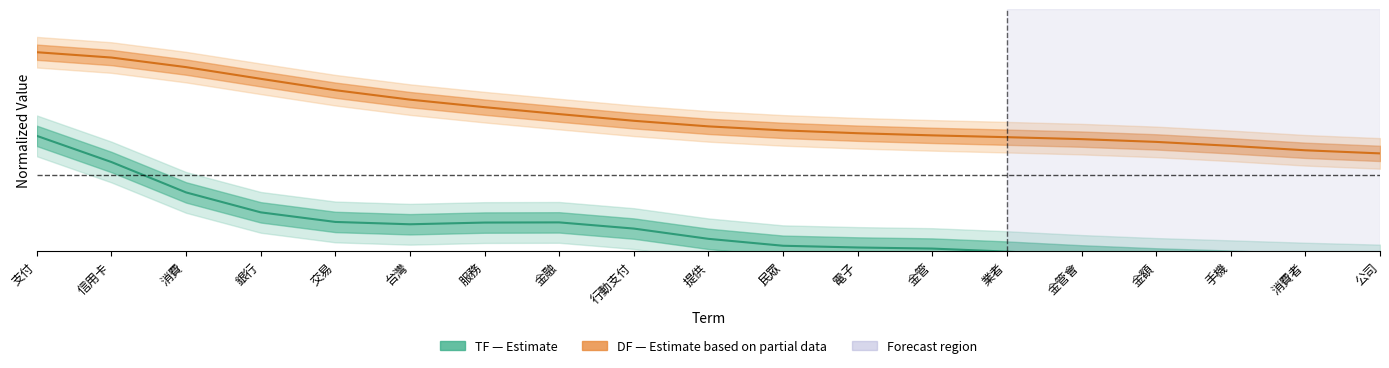

Reading left to right, transcribe all the data shown in this chart.

TF: 0.7	0.5	0.4	0.4	0.3	0.3	0.3	0.3	0.3	0.2	0.2	0.2	0.2	0.2	0.2	0.2	0.2	0.2	0.1
DF: 1.0	1.0	0.9	0.9	0.8	0.8	0.8	0.7	0.7	0.7	0.7	0.7	0.7	0.6	0.6	0.6	0.6	0.6	0.6